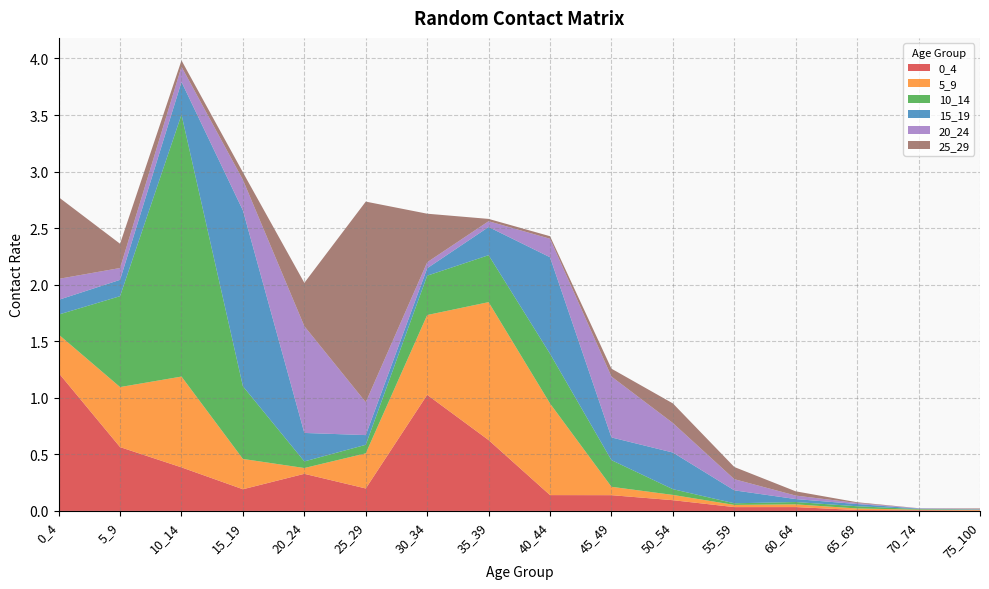

Reading left to right, transcribe all the data shown in this chart.

0_4: 0_4=1.2	5_9=0.6	10_14=0.4	15_19=0.2	20_24=0.3	25_29=0.2	30_34=1.0	35_39=0.6	40_44=0.1	45_49=0.1	50_54=0.1	55_59=0.0	60_64=0.0	65_69=0.0	70_74=0.0	75_100=0.0
5_9: 0_4=0.3	5_9=0.5	10_14=0.8	15_19=0.3	20_24=0.1	25_29=0.3	30_34=0.7	35_39=1.2	40_44=0.8	45_49=0.1	50_54=0.0	55_59=0.0	60_64=0.0	65_69=0.0	70_74=0.0	75_100=0.0
10_14: 0_4=0.2	5_9=0.8	10_14=2.3	15_19=0.6	20_24=0.1	25_29=0.1	30_34=0.3	35_39=0.4	40_44=0.4	45_49=0.2	50_54=0.1	55_59=0.0	60_64=0.0	65_69=0.0	70_74=0.0	75_100=0.0
15_19: 0_4=0.1	5_9=0.1	10_14=0.3	15_19=1.6	20_24=0.3	25_29=0.1	30_34=0.1	35_39=0.2	40_44=0.9	45_49=0.2	50_54=0.3	55_59=0.1	60_64=0.0	65_69=0.0	70_74=0.0	75_100=0.0
20_24: 0_4=0.2	5_9=0.1	10_14=0.1	15_19=0.3	20_24=0.9	25_29=0.3	30_34=0.1	35_39=0.1	40_44=0.2	45_49=0.5	50_54=0.3	55_59=0.1	60_64=0.0	65_69=0.0	70_74=0.0	75_100=0.0
25_29: 0_4=0.7	5_9=0.2	10_14=0.1	15_19=0.1	20_24=0.4	25_29=1.8	30_34=0.4	35_39=0.0	40_44=0.0	45_49=0.1	50_54=0.2	55_59=0.1	60_64=0.0	65_69=0.0	70_74=0.0	75_100=0.0